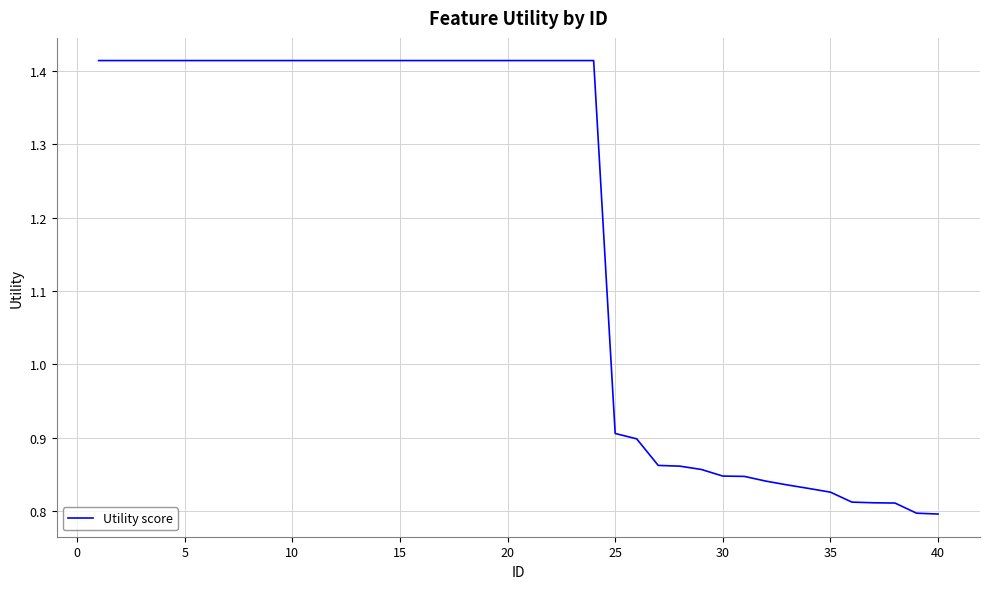

What is the difference between the maximum and minimum values?

0.6